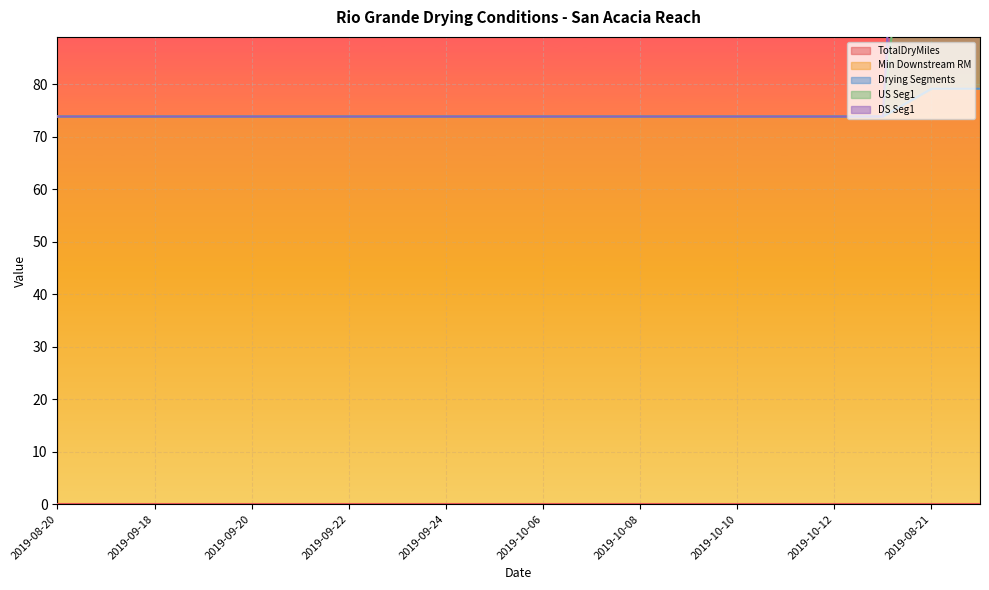

Which category has the lowest value in the US Seg1 series?

2019-08-20